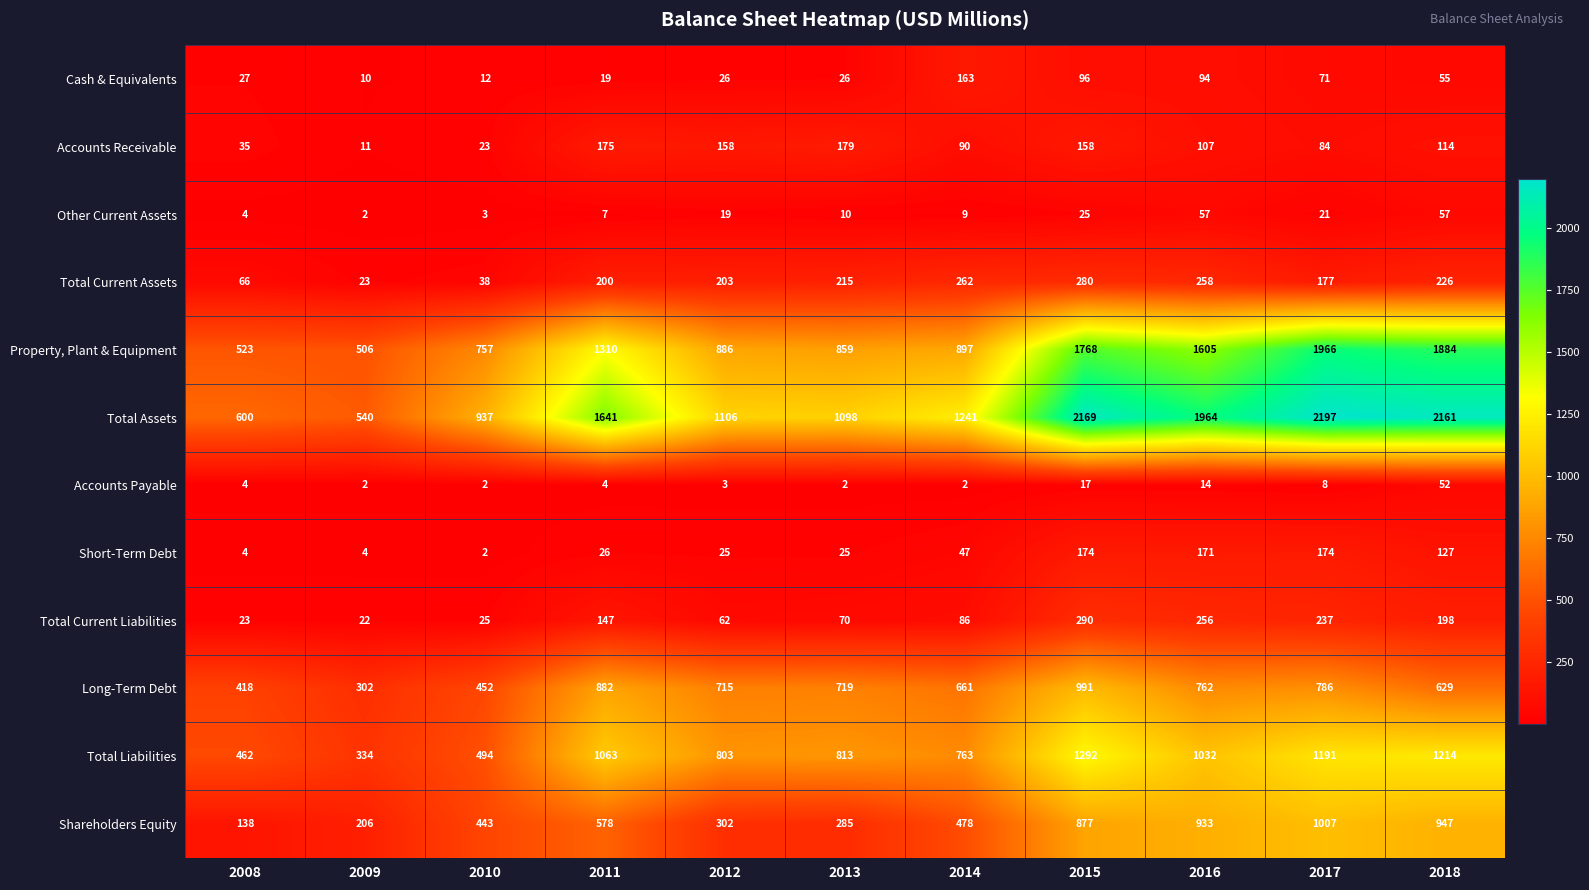

Count the number of categories in the chart.

11